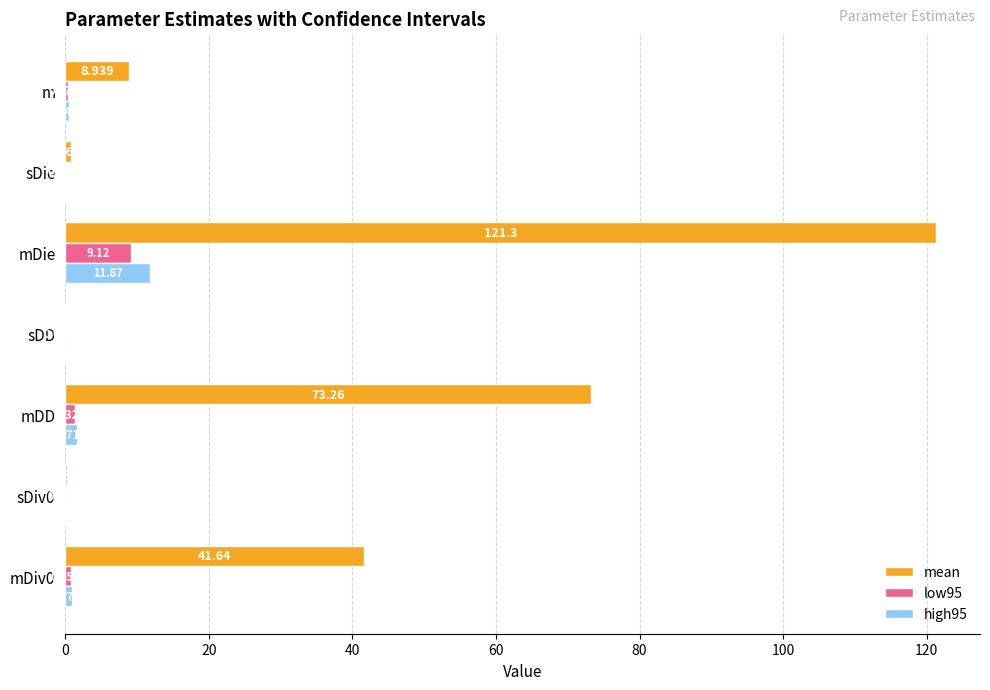

Which series changed the most between mDD and mDie?

mean